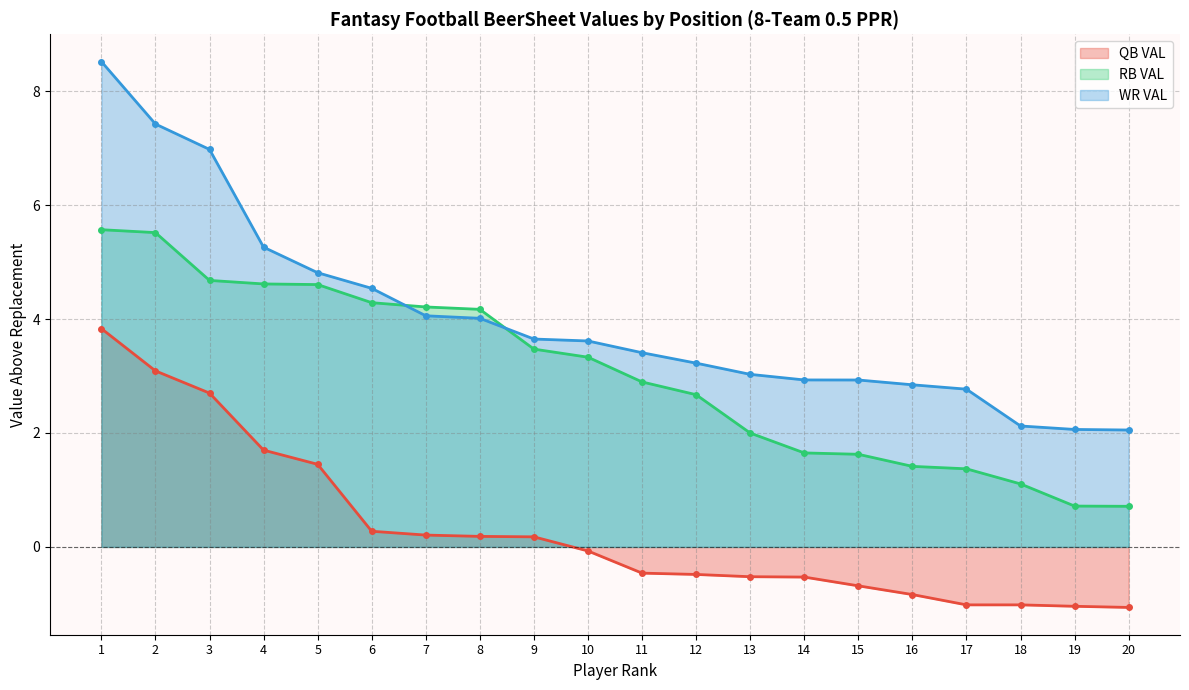

What is the average value of the RB VAL series?

3.0